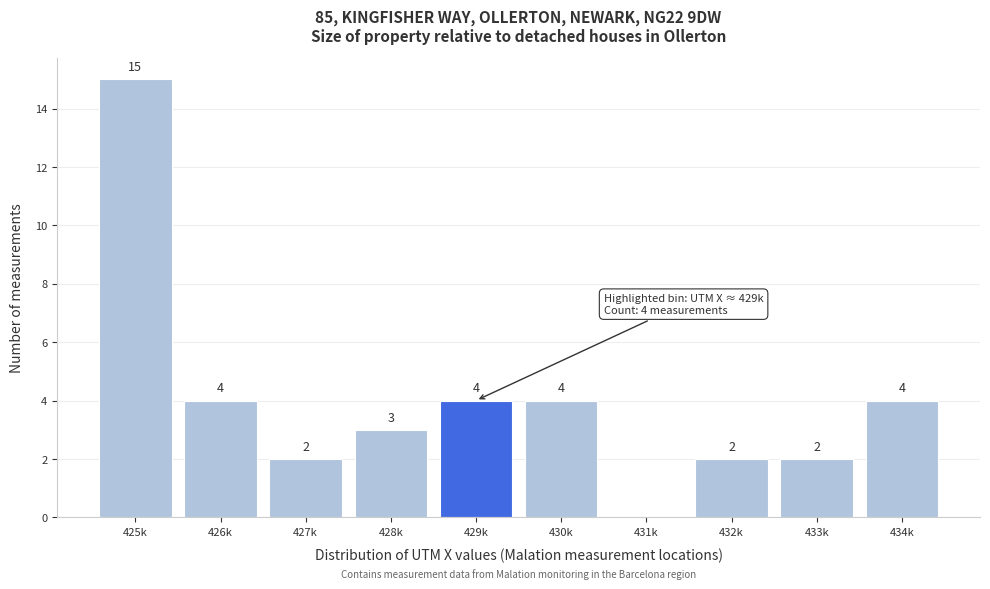

Reading left to right, transcribe all the data shown in this chart.

425k=15	426k=4	427k=2	428k=3	429k=4	430k=4	431k=0	432k=2	433k=2	434k=4